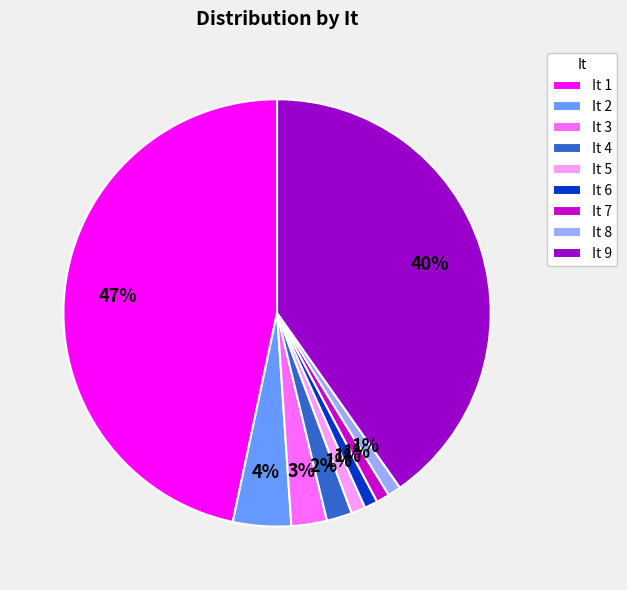

To the nearest percent, what portion does It 7 represent?

1%